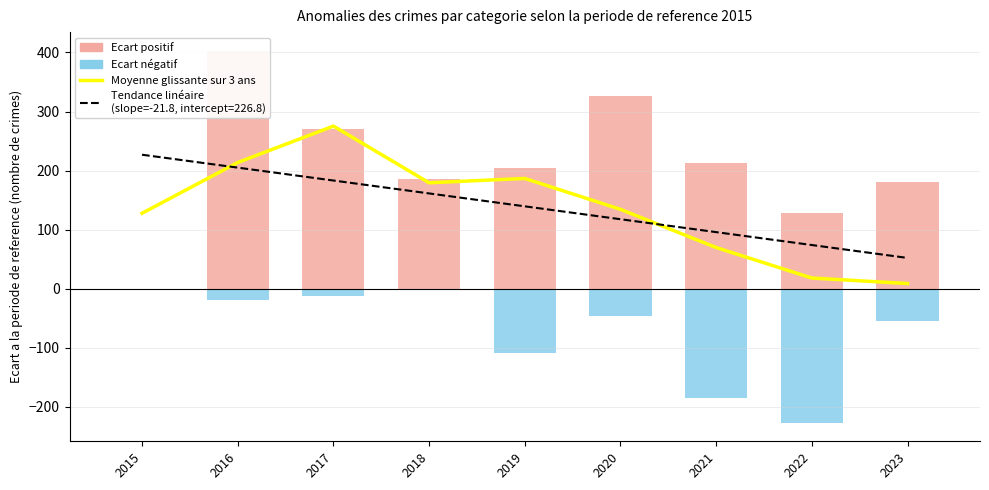

The Aggravated Assault (négatif) series shows 0.0 at 2015. True or false?

True